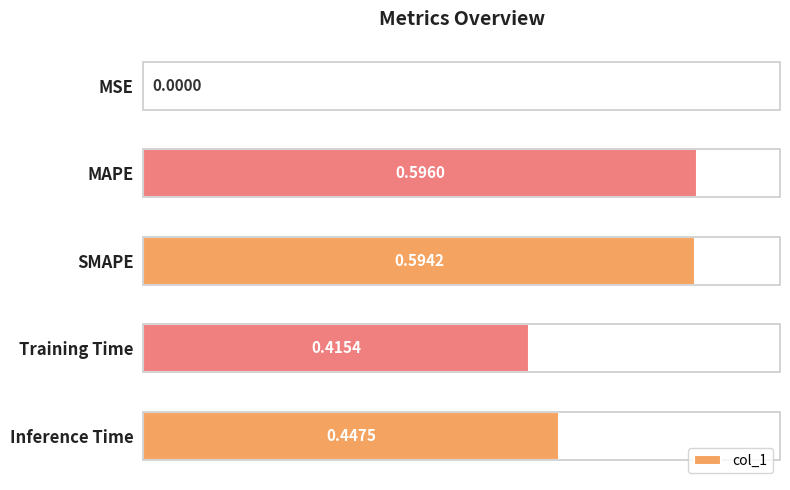

What is the sum of all values?

2.1